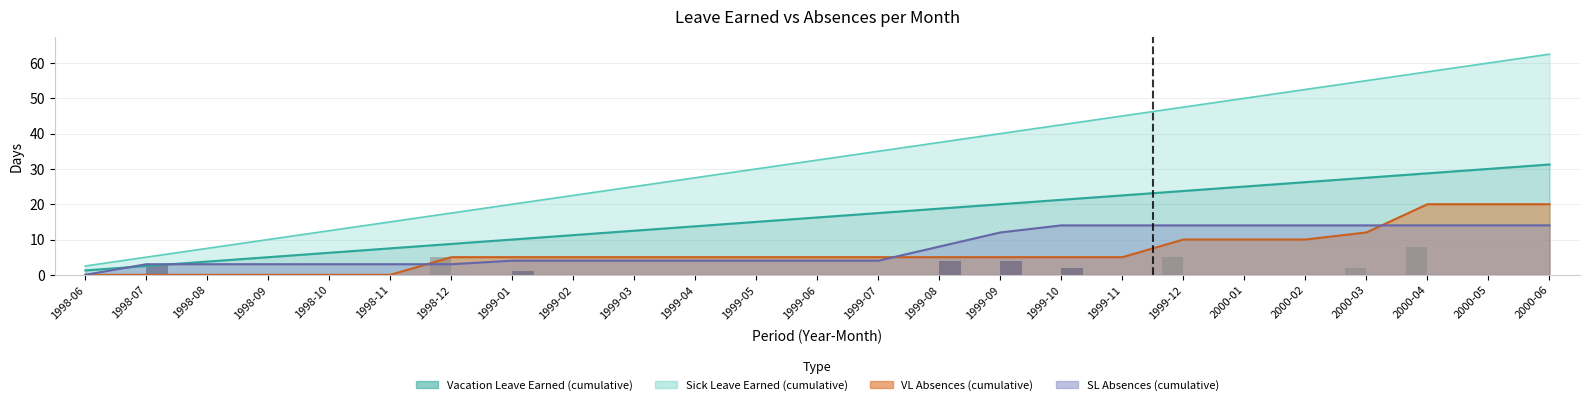

How many groups of bars are there?

25